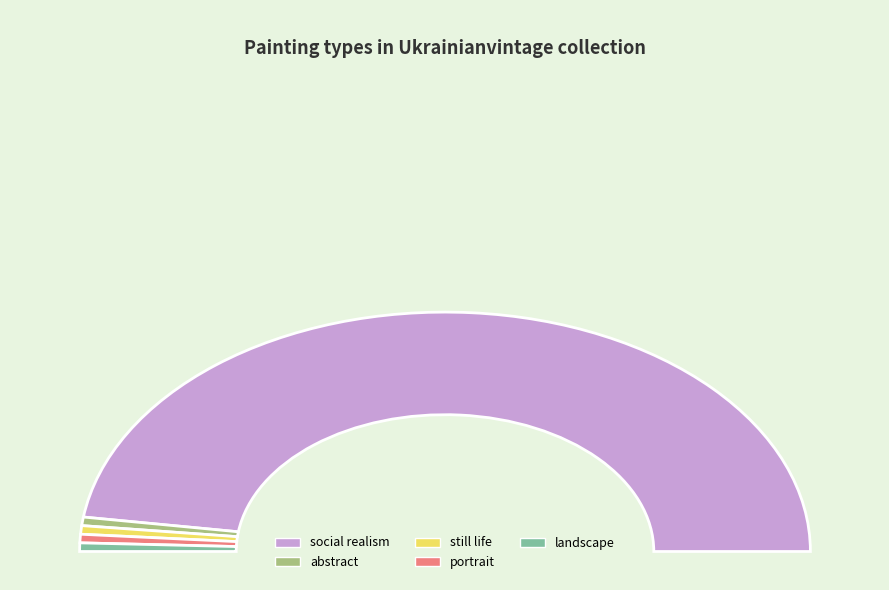

Approximately how many times larger is the value at social realism compared to still life?

83.0